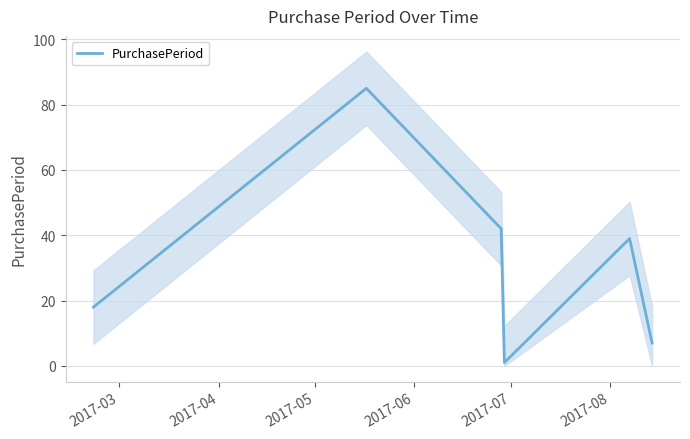

What is the value of the 3rd point from the left?

42